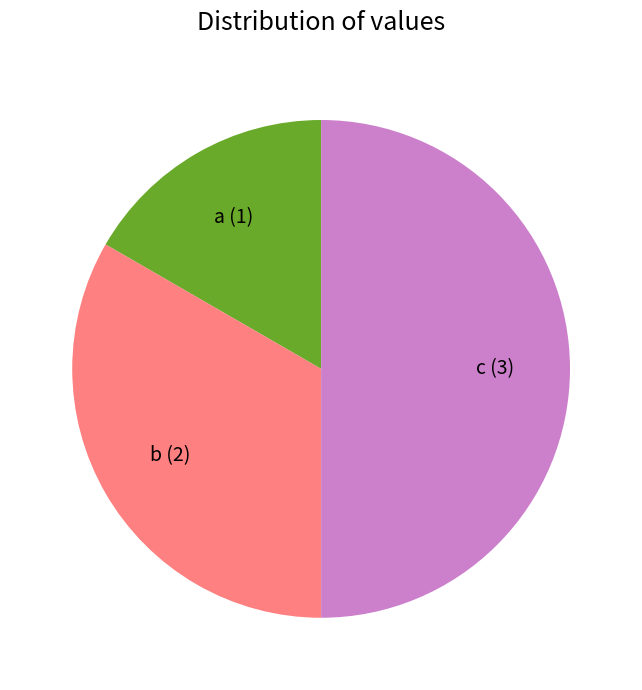

Rank the categories by value from lowest to highest.

a, b, c